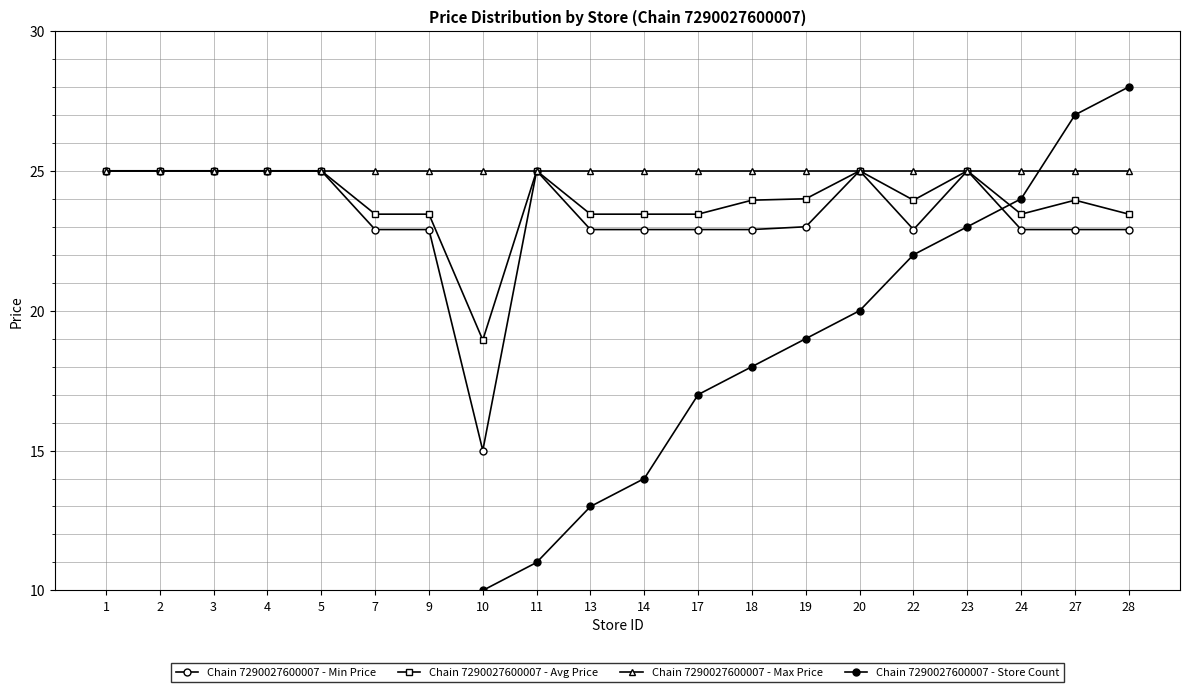

The Chain 7290027600007 - Min Price series shows 15.0 at 10. True or false?

True